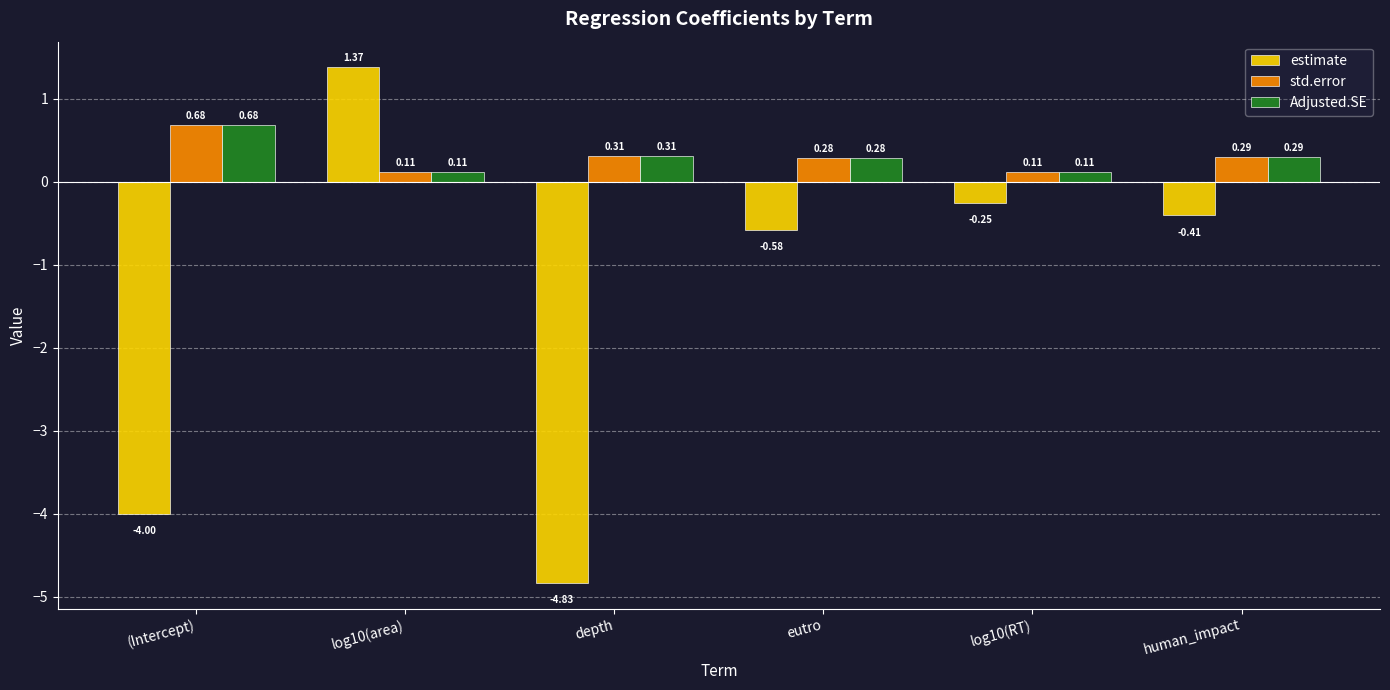

Which series has the widest spread of values?

estimate